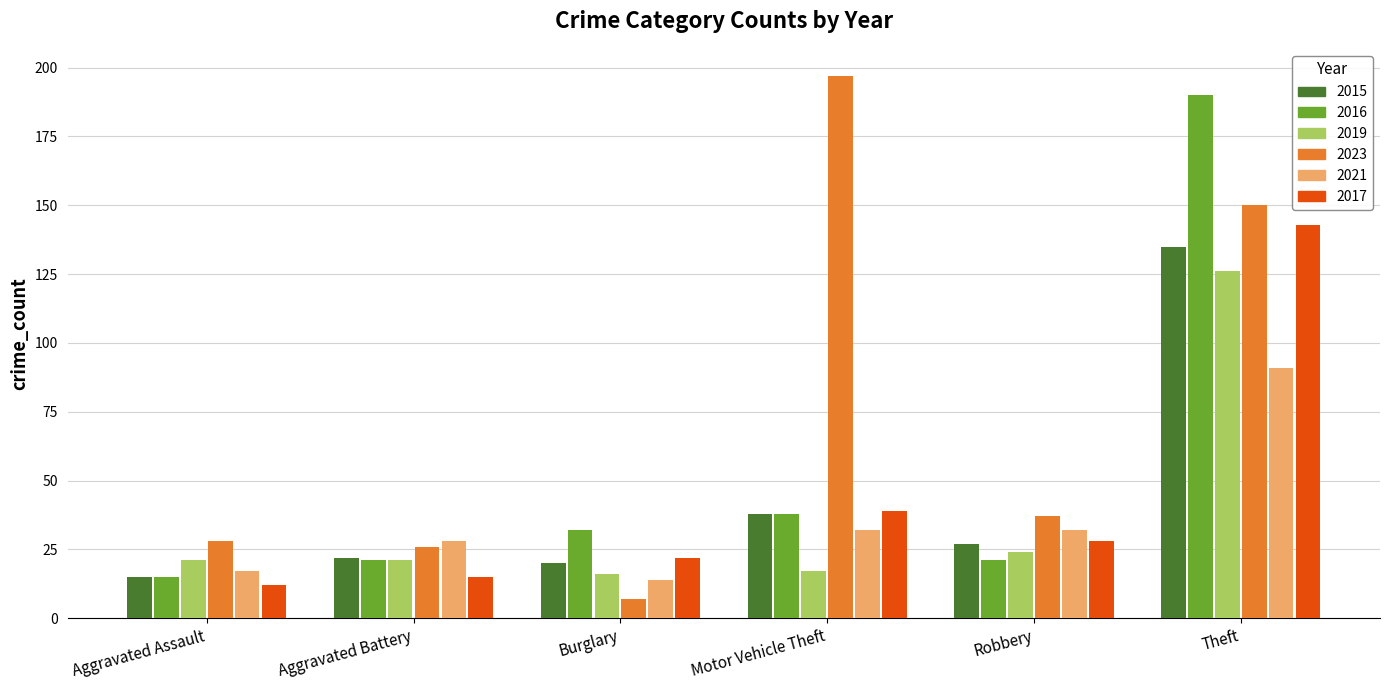

Rank the categories by 2023 value from lowest to highest.

Burglary, Aggravated Battery, Aggravated Assault, Robbery, Theft, Motor Vehicle Theft